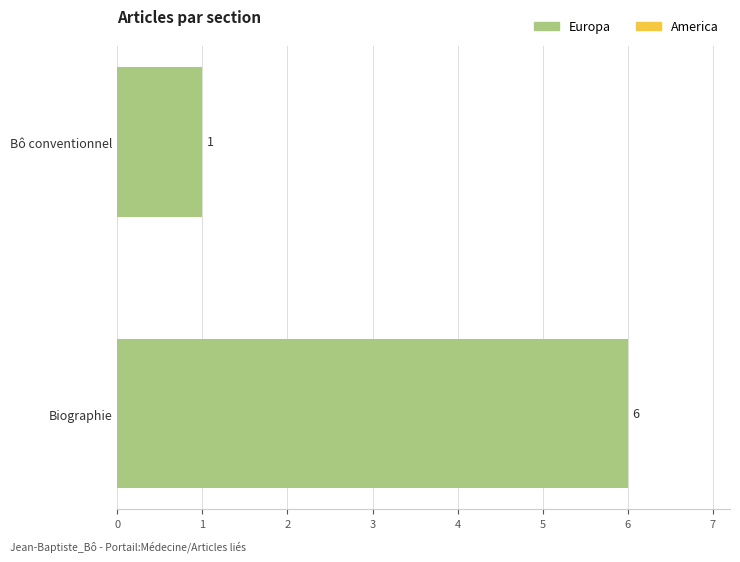

Are the bars horizontal?

Yes